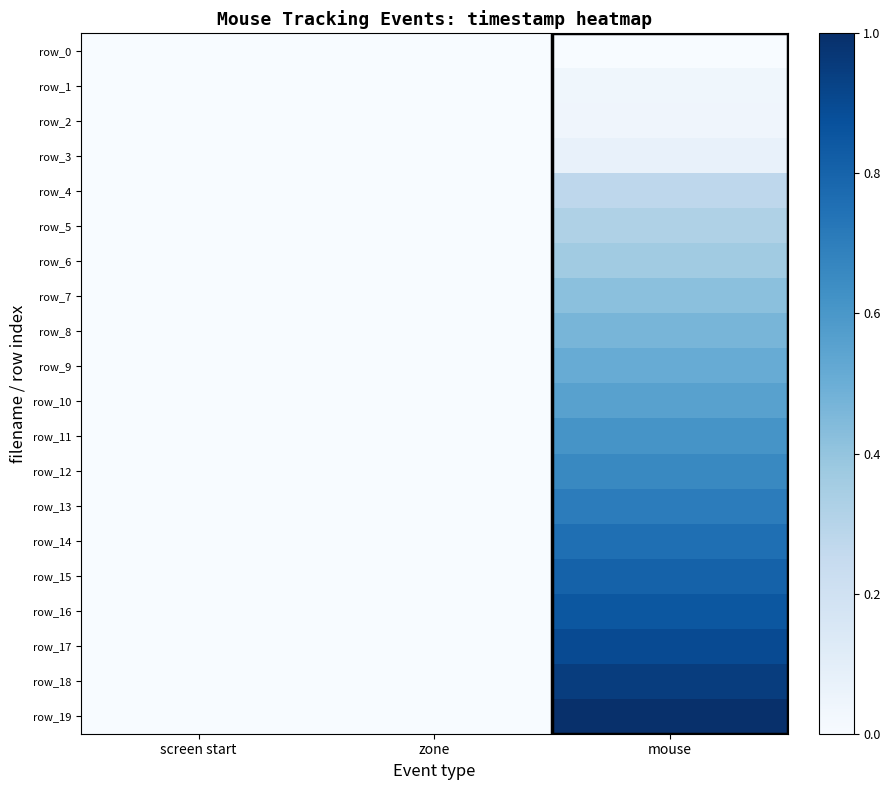

The value of row_17 at zone is 0.0. True or false?

True